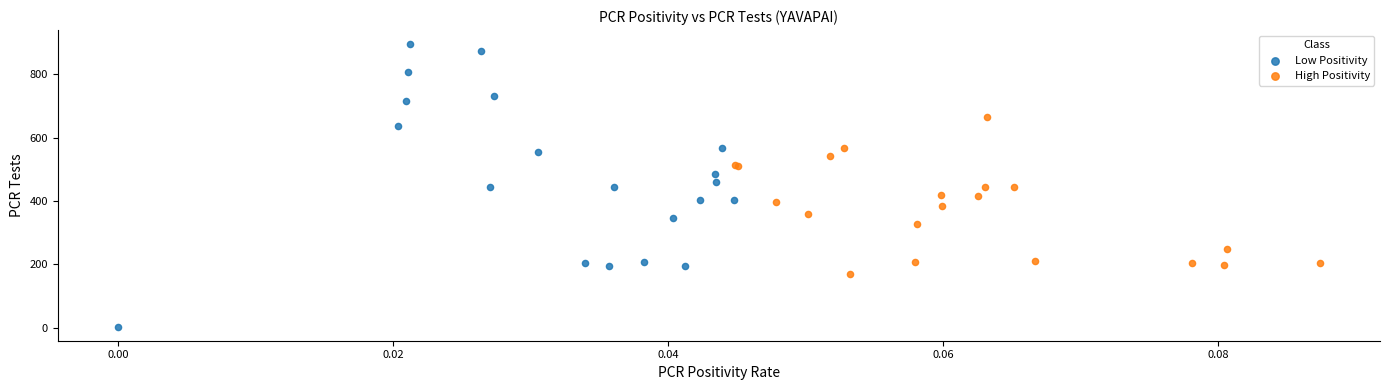

Which series contains the highest Y value?

Low Positivity